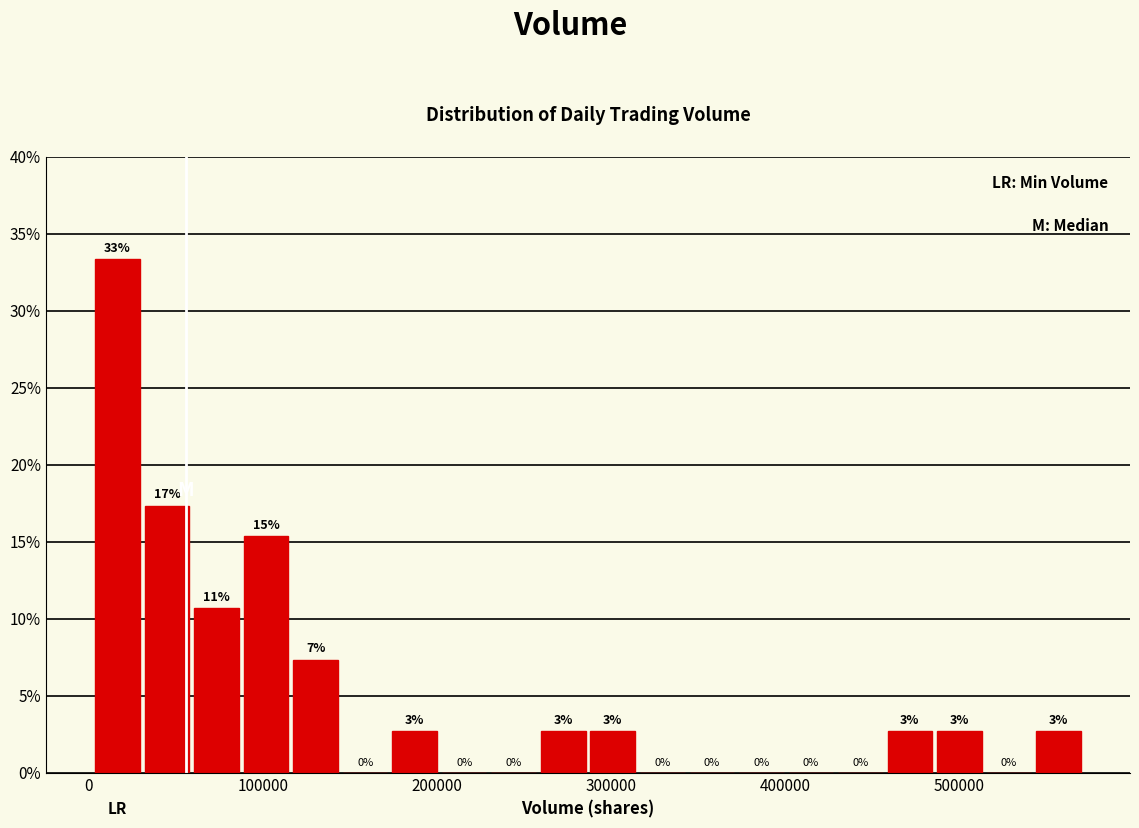

Read against the x-axis, roughly where is the centre of the tallest bar?

20000